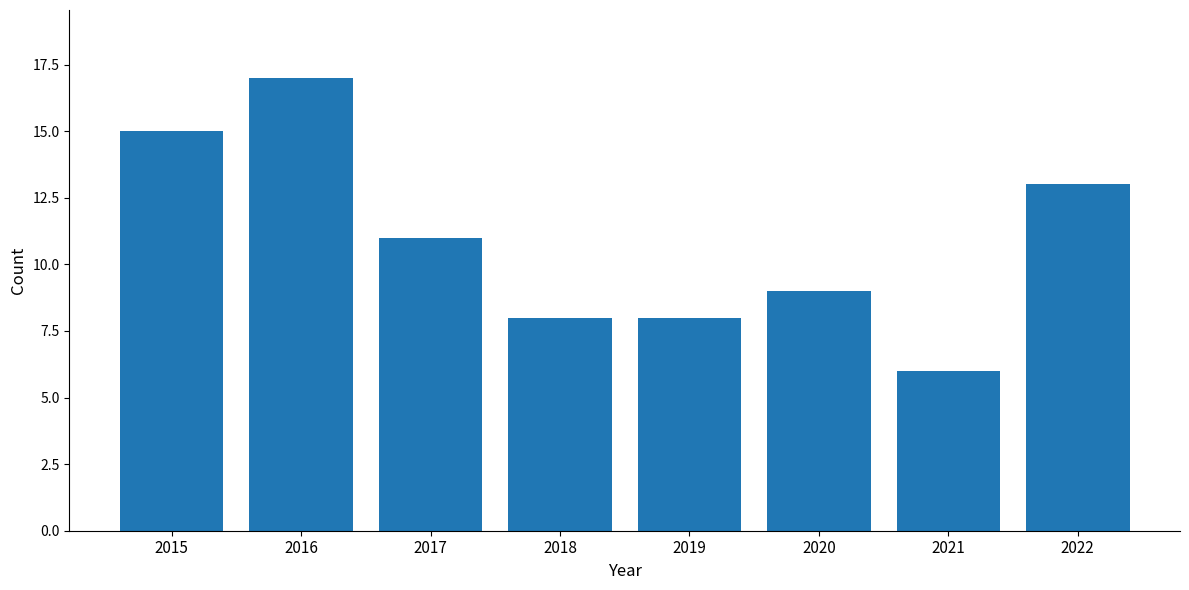

Is it true that the value at 2022 is 13?

True